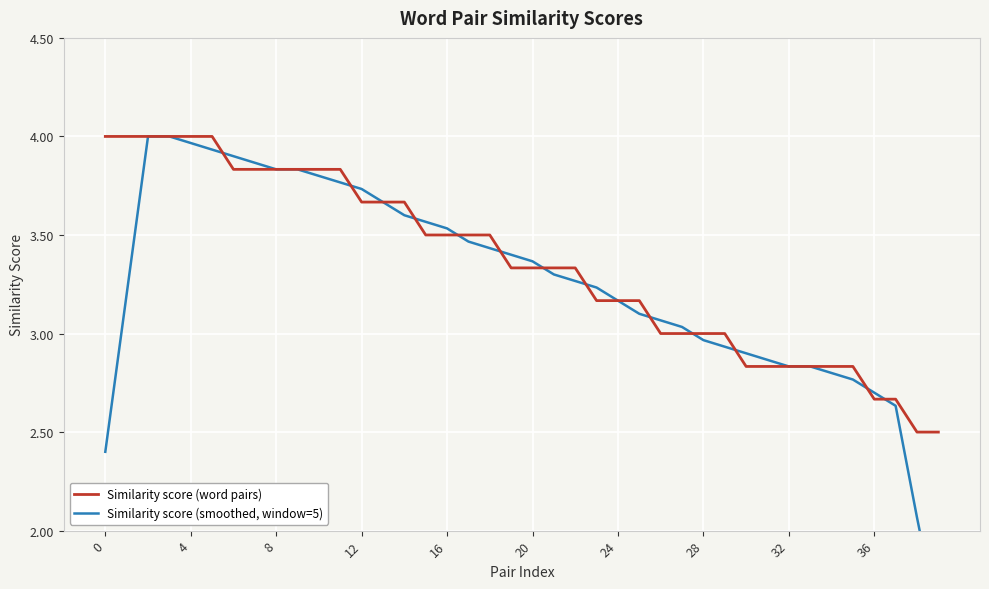

What is the highest value of the Similarity score (word pairs) series?

4.0